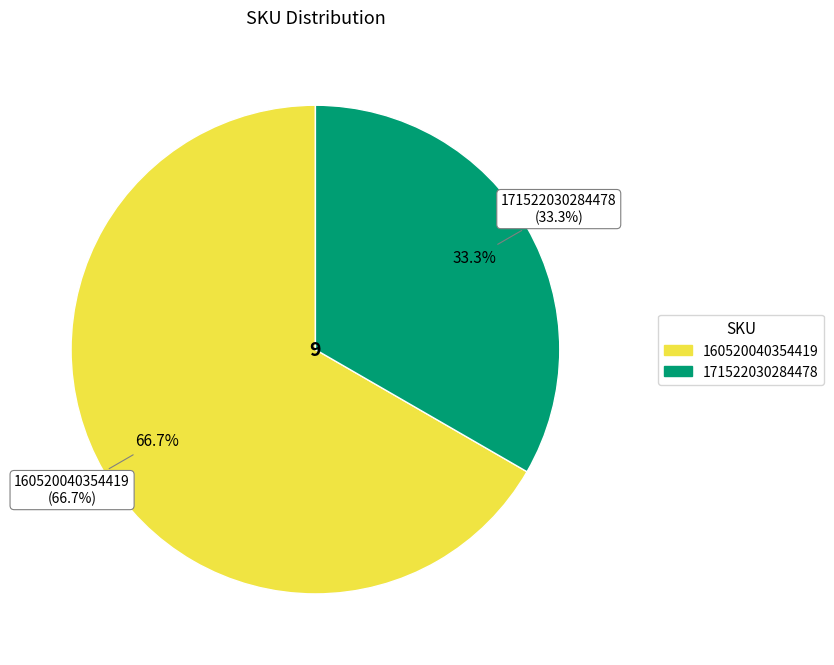

What is the total percentage of 160520040354419 and 171522030284478?

100.0%